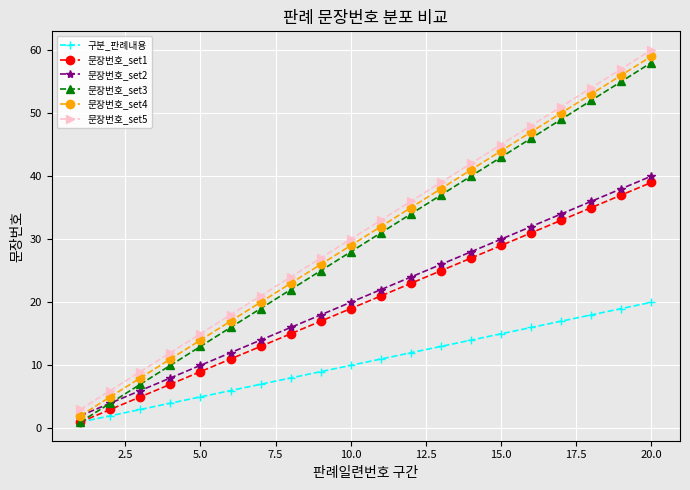

What is the minimum value shown in the chart?

1